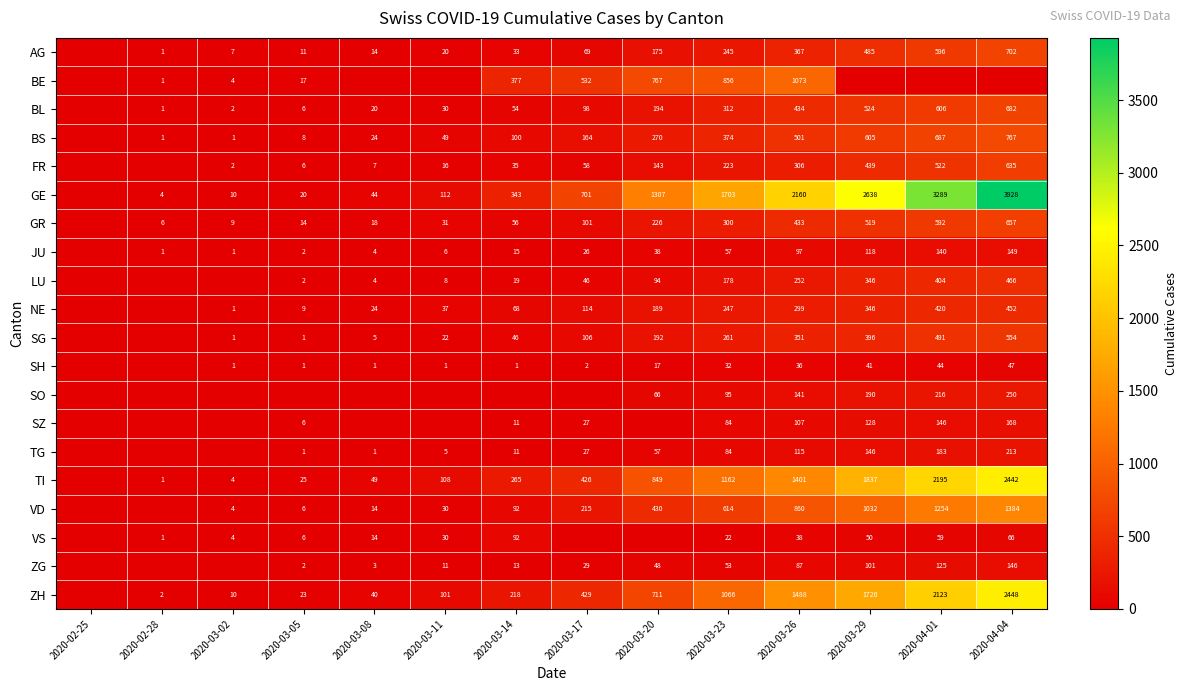

What is the sum of the SG values at 2020-03-23 and 2020-03-14?

307